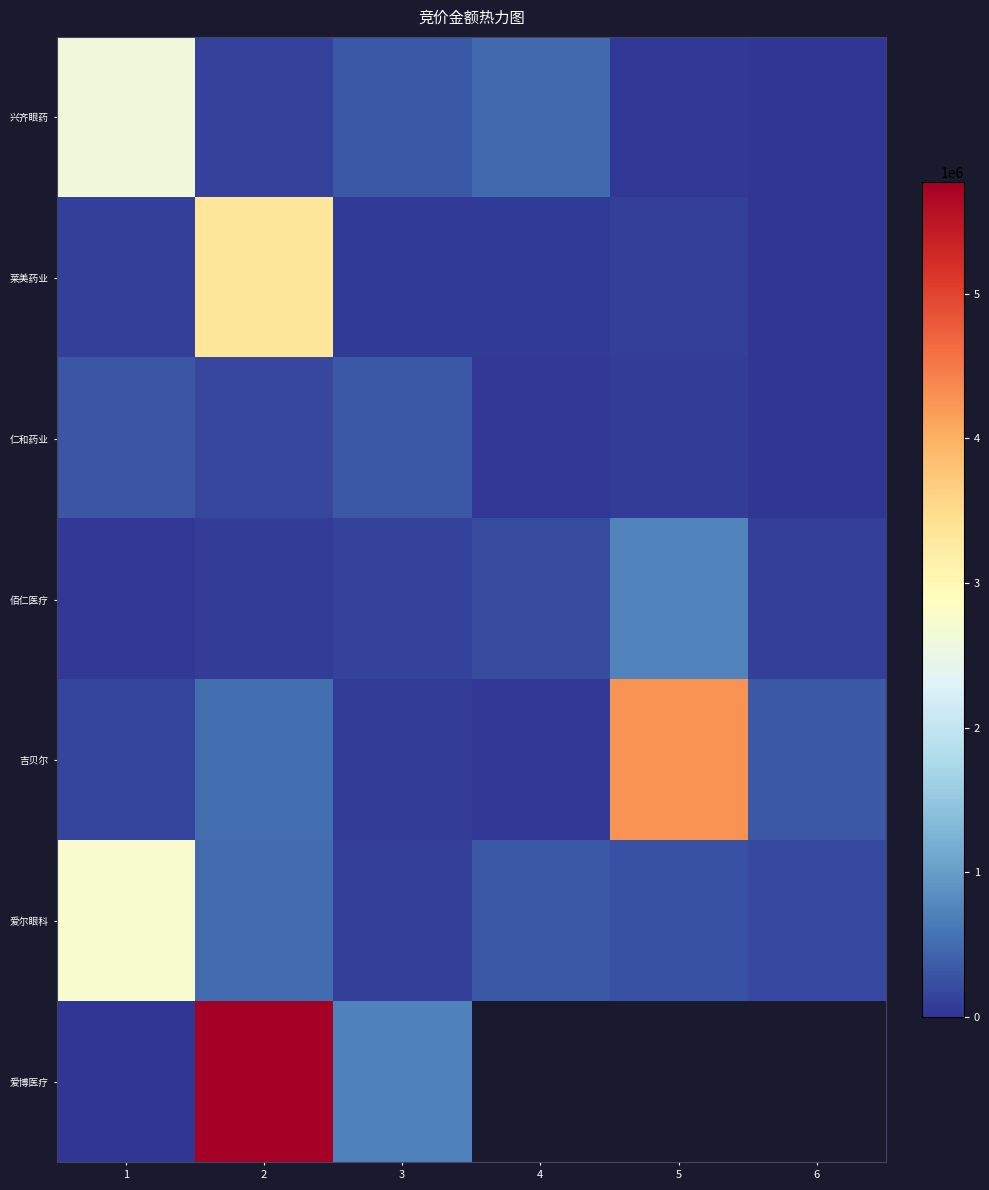

What is the maximum value for 爱尔眼科?

2730427.0